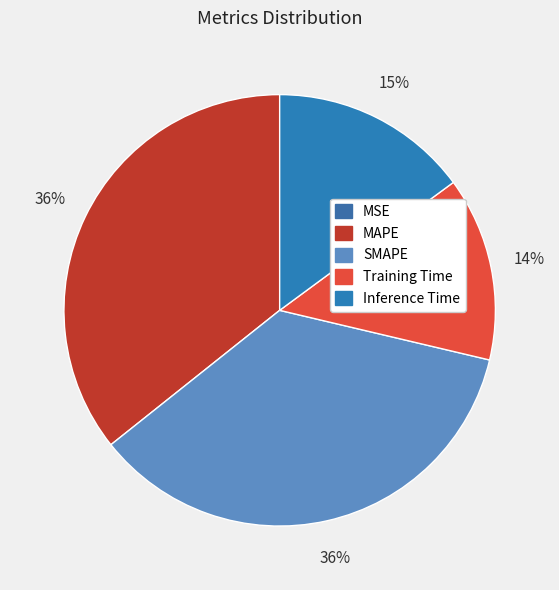

To the nearest percent, what percentage of the pie is Training Time?

14%